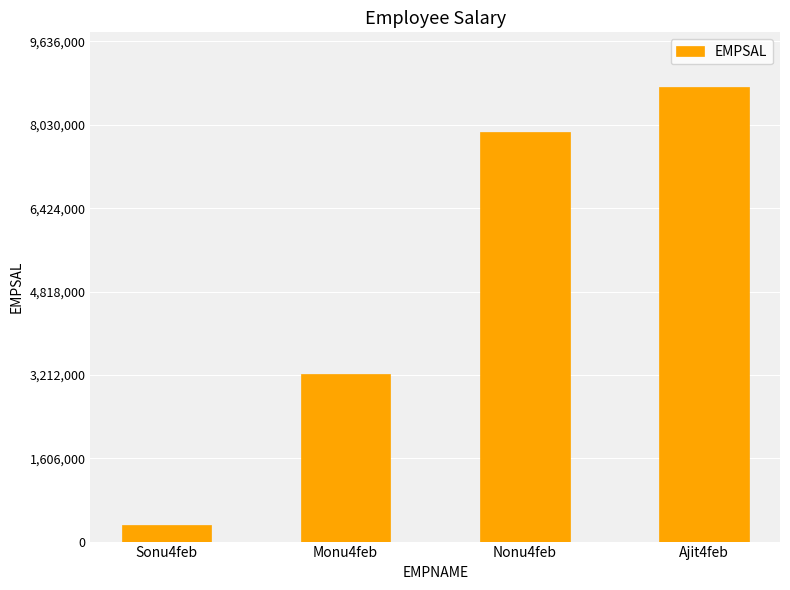

Reading left to right, what are all the values shown in this chart?

320405	3233546	7898090	8760000